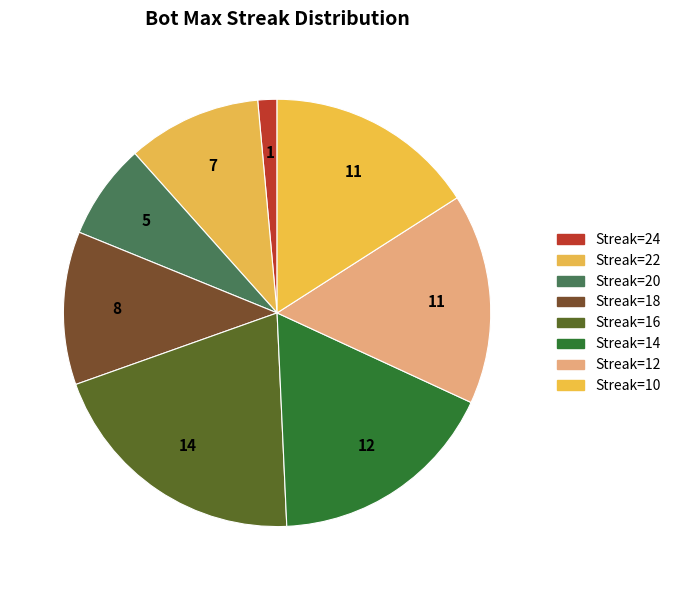

How many slices are in this pie chart?

8